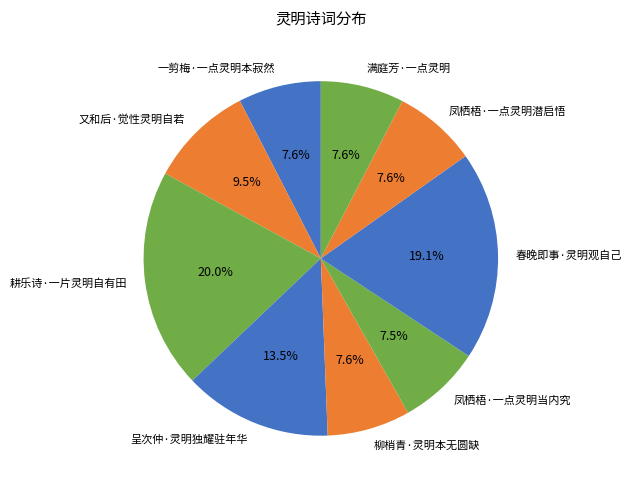

True or false: 春晚即事·灵明观自己 accounts for 19% of the total.

True